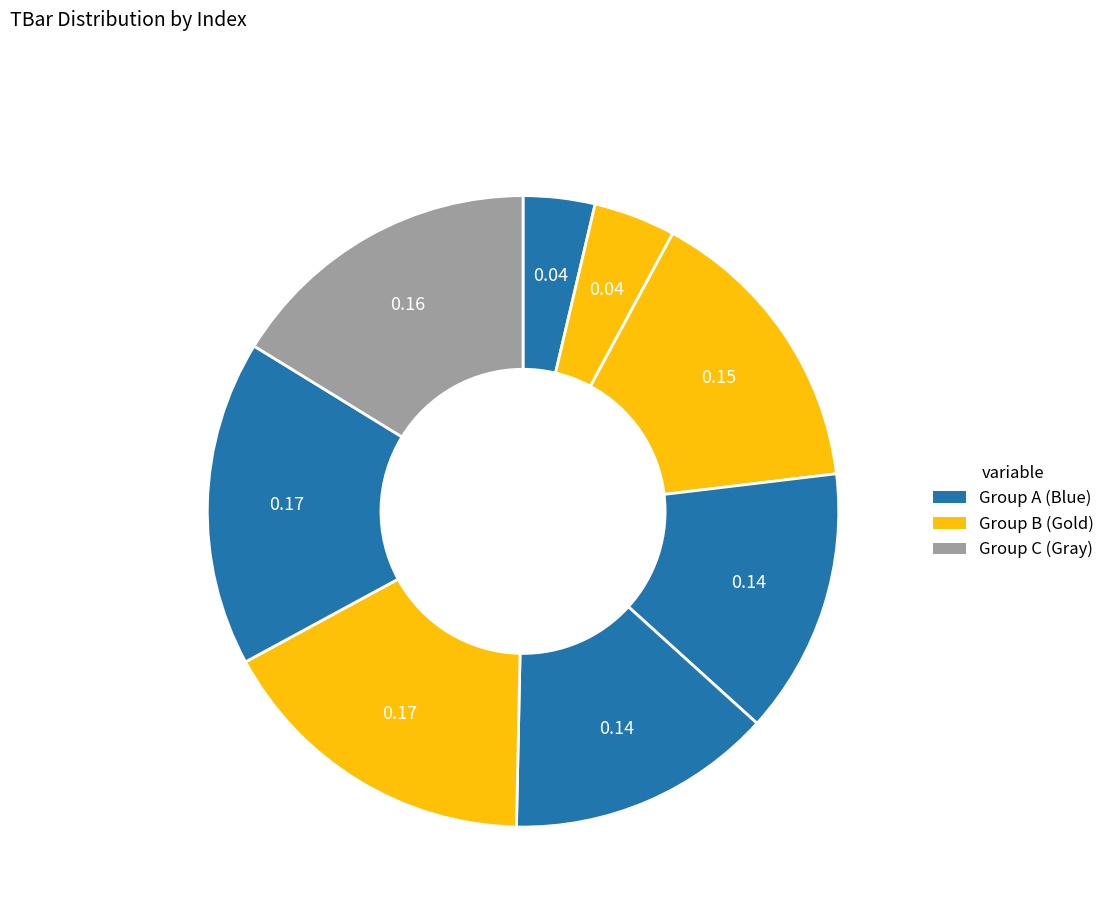

How many segments does this pie chart have?

8